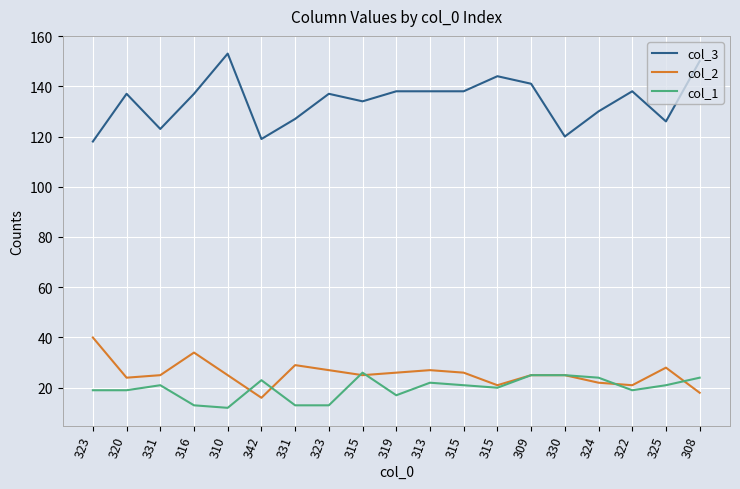

What is the spread (max minus min) of values at 315?

109